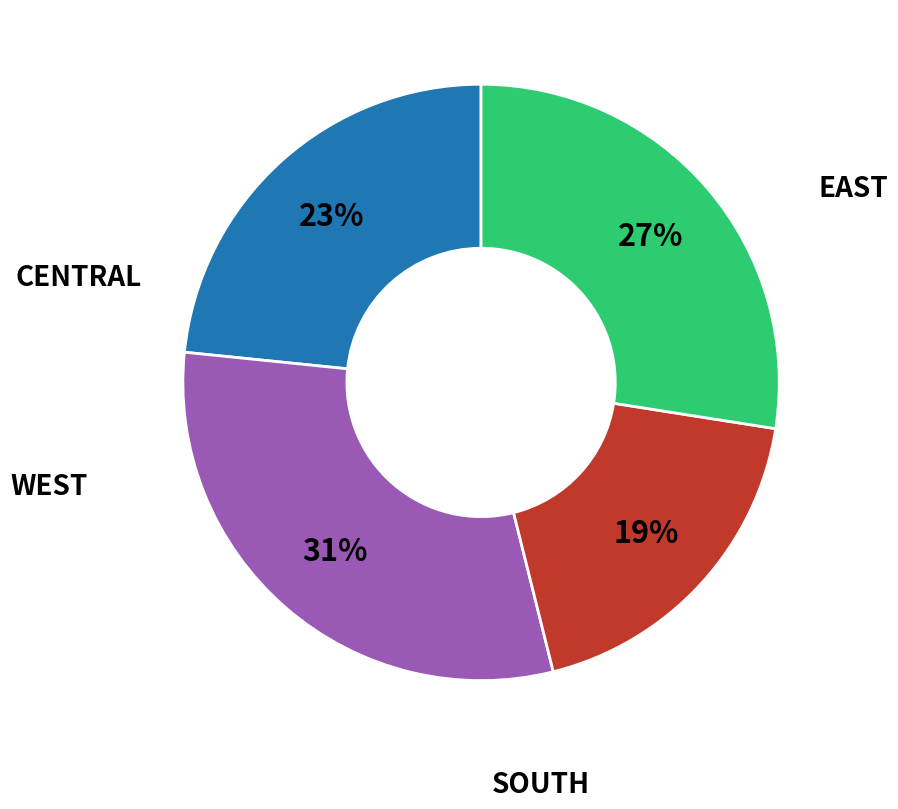

To the nearest percent, what is the difference between the largest and smallest slice percentages?

12%